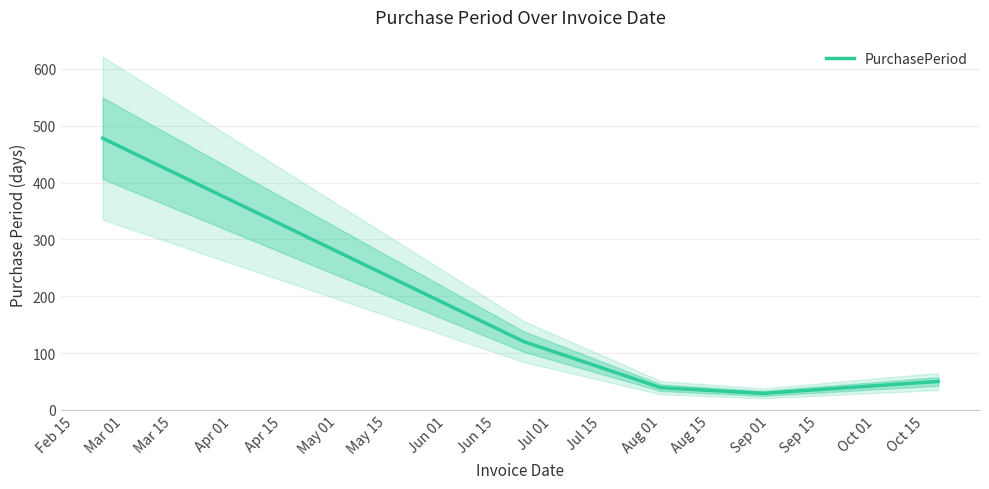

What is the lowest value of the PurchasePeriod series?

29